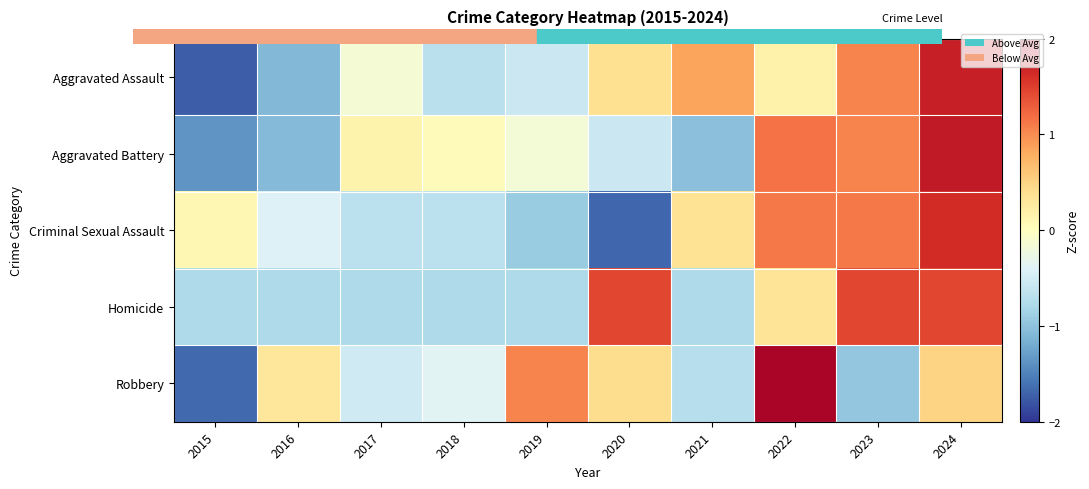

Reading left to right, list all the values displayed in this chart.

Aggravated Assault: 2015=-1.7	2016=-1.1	2017=-0.1	2018=-0.7	2019=-0.5	2020=0.4	2021=0.9	2022=0.2	2023=1.1	2024=1.7
Aggravated Battery: 2015=-1.4	2016=-1.1	2017=0.1	2018=0.0	2019=-0.2	2020=-0.6	2021=-1.0	2022=1.2	2023=1.1	2024=1.8
Criminal Sexual Assault: 2015=0.1	2016=-0.4	2017=-0.7	2018=-0.7	2019=-0.9	2020=-1.7	2021=0.4	2022=1.1	2023=1.1	2024=1.6
Homicide: 2015=-0.8	2016=-0.8	2017=-0.8	2018=-0.8	2019=-0.8	2020=1.4	2021=-0.8	2022=0.3	2023=1.4	2024=1.4
Robbery: 2015=-1.7	2016=0.3	2017=-0.5	2018=-0.4	2019=1.0	2020=0.4	2021=-0.7	2022=1.9	2023=-1.0	2024=0.5